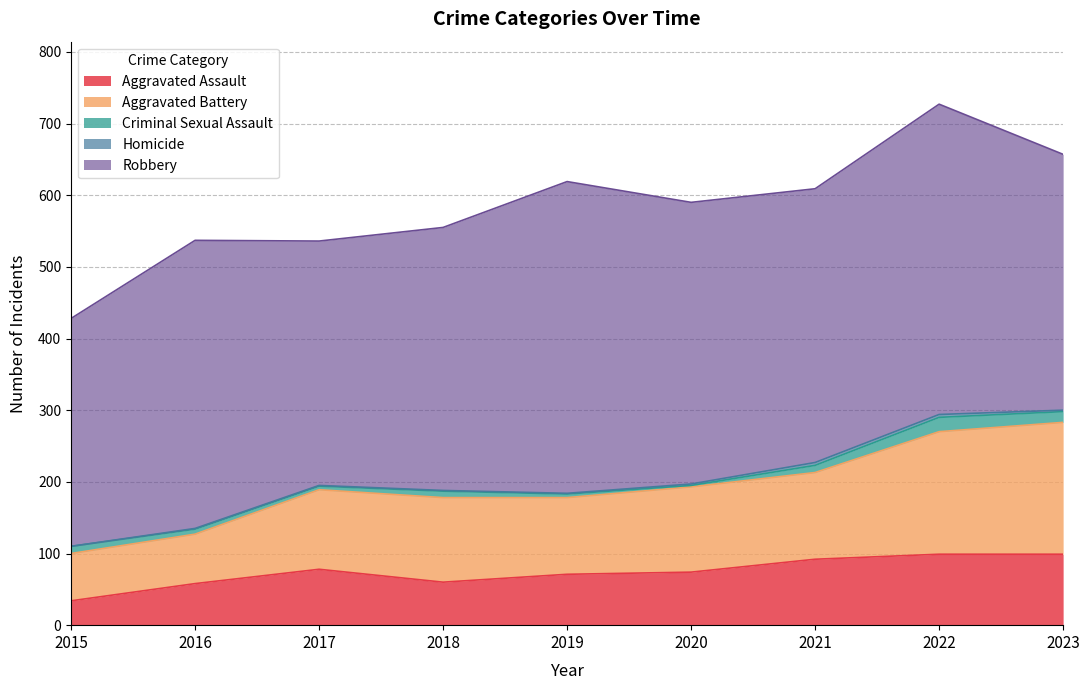

At how many categories does at least one series exceed 373?

5